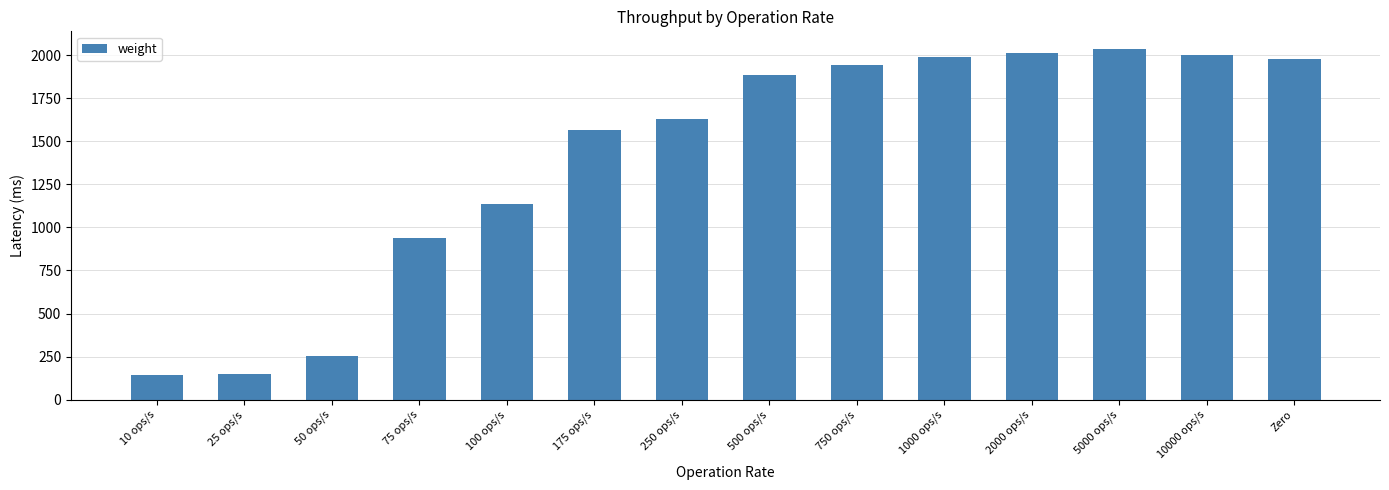

Where is the data nearest to the value 1088?

100 ops/s